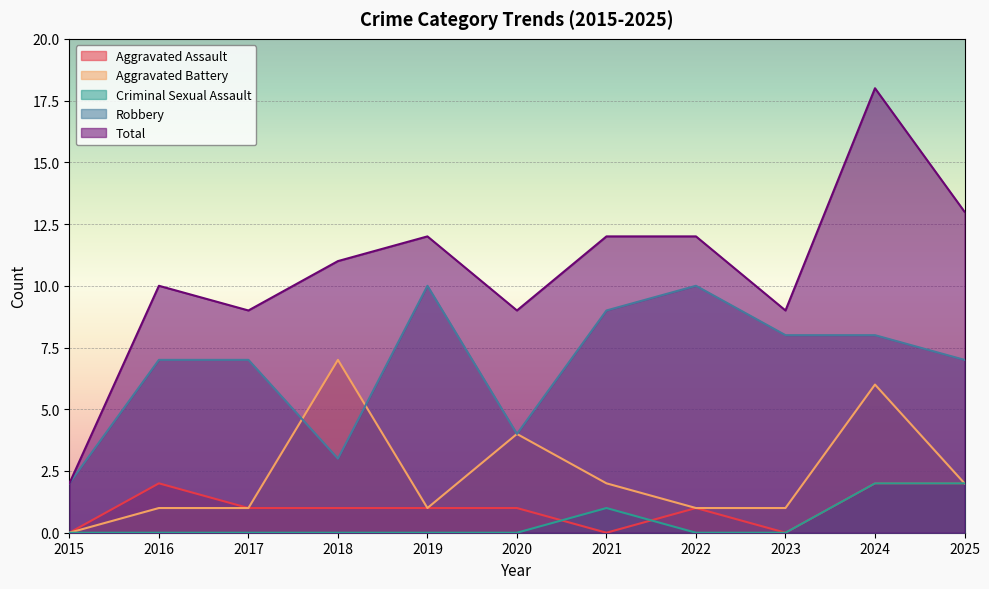

What is the total value across all series at 2020?

18